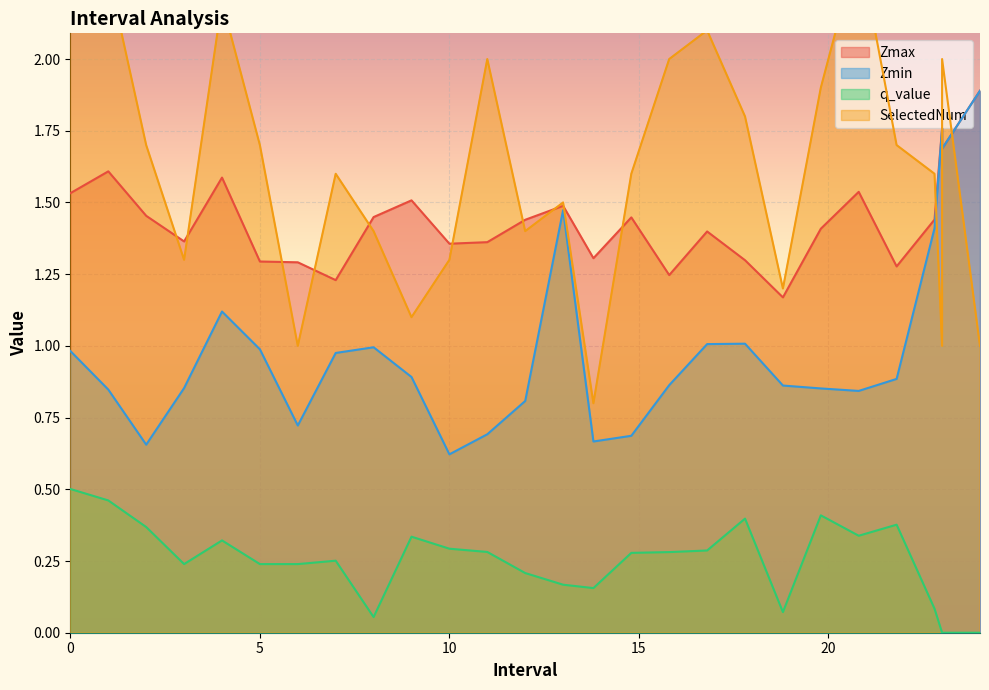

Reading left to right, transcribe all the data shown in this chart.

Zmax: 1.5	1.6	1.5	1.4	1.6	1.3	1.3	1.2	1.4	1.5	1.4	1.4	1.4	1.5	1.3	1.4	1.2	1.4	1.3	1.2	1.4	1.5	1.3	1.4	1.8	1.7	1.9
Zmin: 1.0	0.8	0.7	0.9	1.1	1.0	0.7	1.0	1.0	0.9	0.6	0.7	0.8	1.5	0.7	0.7	0.9	1.0	1.0	0.9	0.9	0.8	0.9	1.4	1.8	1.7	1.9
q_value: 0.5	0.5	0.4	0.2	0.3	0.2	0.2	0.3	0.1	0.3	0.3	0.3	0.2	0.2	0.2	0.3	0.3	0.3	0.4	0.1	0.4	0.3	0.4	0.1	0.0	0.0	0.0
SelectedNum: 3.0	2.3	1.7	1.3	2.2	1.7	1.0	1.6	1.4	1.1	1.3	2.0	1.4	1.5	0.8	1.6	2.0	2.1	1.8	1.2	1.9	2.4	1.7	1.6	1.0	2.0	1.0